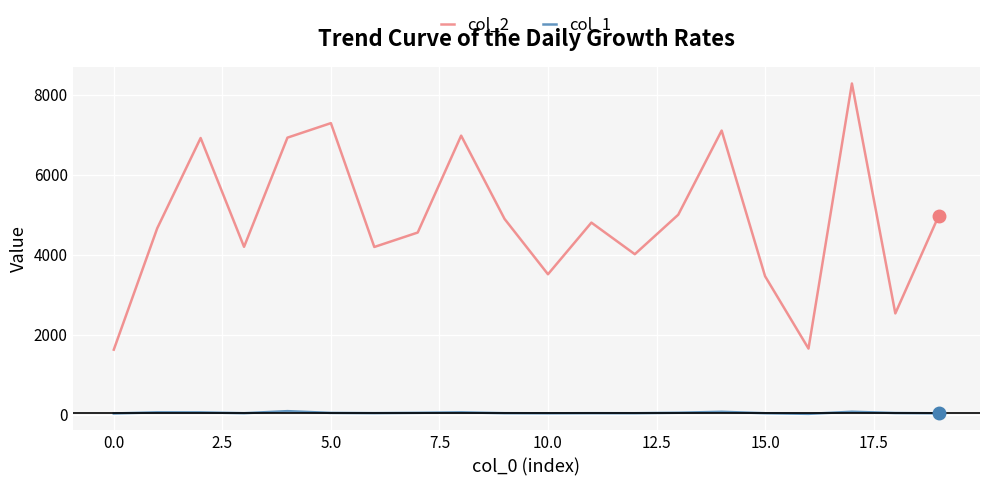

How many interior local peaks does the col_2 series have?

6